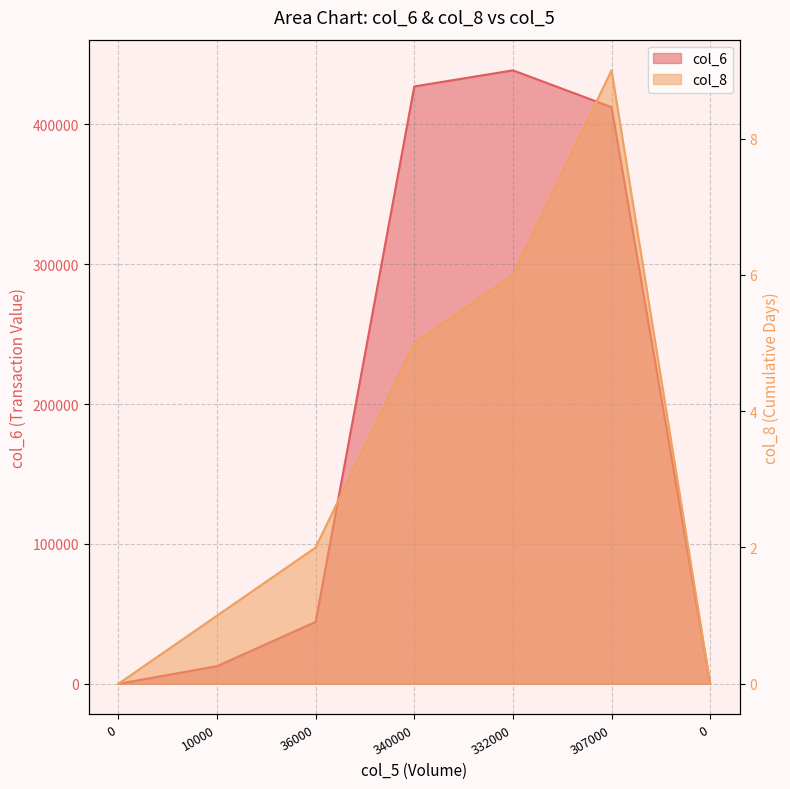

Between 36000 and 332000, which series saw the biggest shift?

col_6